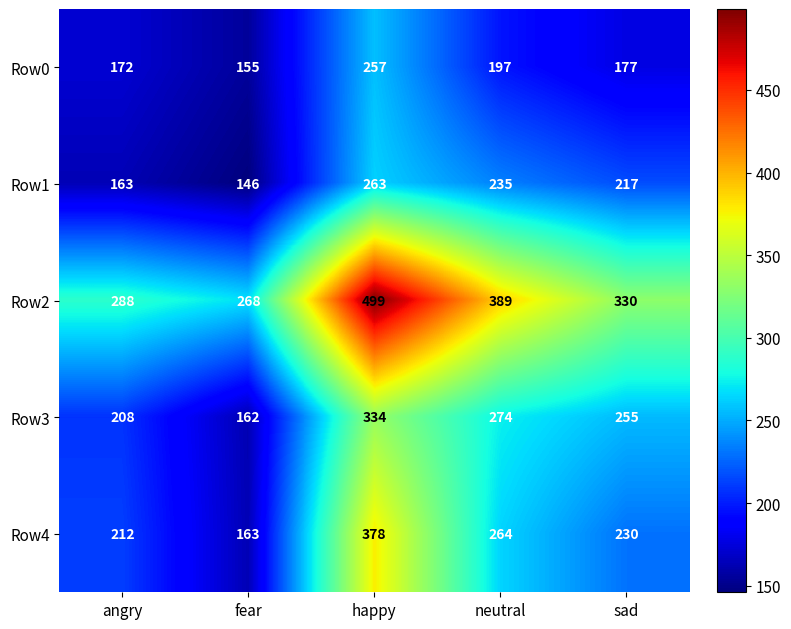

What is the total value across all series at angry?

1043